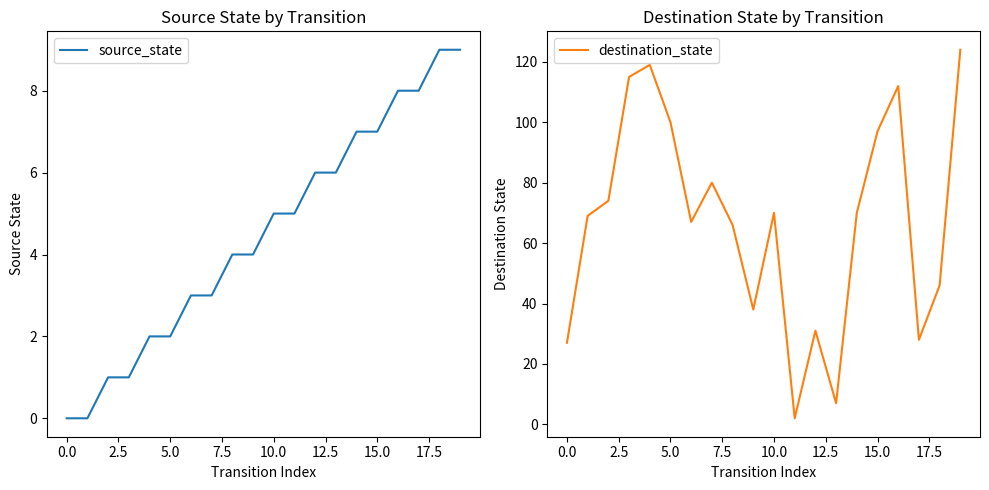

What is the total value across all series at 15?

104